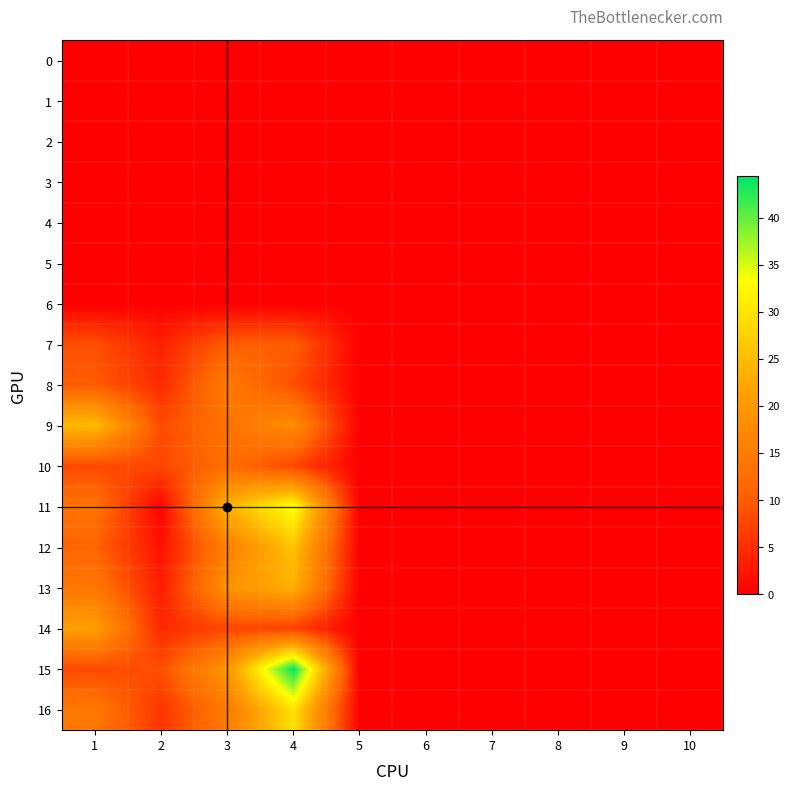

Reading right to left, what are all the values shown in this chart?

0: 10=0.0	9=0.0	8=0.0	7=0.0	6=0.0	5=0.0	4=0.0	3=0.0	2=0.0	1=0.0
1: 10=0.0	9=0.0	8=0.0	7=0.0	6=0.0	5=0.0	4=0.0	3=0.0	2=0.0	1=0.0
2: 10=0.0	9=0.0	8=0.0	7=0.0	6=0.0	5=0.0	4=0.0	3=0.0	2=0.0	1=0.0
3: 10=0.0	9=0.0	8=0.0	7=0.0	6=0.0	5=0.0	4=0.0	3=0.0	2=0.0	1=0.0
4: 10=0.0	9=0.0	8=0.0	7=0.0	6=0.0	5=0.0	4=0.0	3=0.0	2=0.0	1=0.0
5: 10=0.0	9=0.0	8=0.0	7=0.0	6=0.0	5=0.0	4=0.0	3=0.0	2=0.0	1=0.0
6: 10=0.0	9=0.0	8=0.0	7=0.0	6=0.0	5=0.0	4=0.0	3=0.0	2=0.0	1=0.0
7: 10=0.0	9=0.0	8=0.0	7=0.0	6=0.0	5=0.0	4=10.2	3=10.2	2=3.8	1=8.5
8: 10=0.0	9=0.0	8=0.0	7=0.0	6=0.0	5=0.0	4=8.6	3=14.6	2=4.7	1=10.1
9: 10=0.0	9=0.0	8=0.0	7=0.0	6=0.0	5=0.0	4=17.9	3=13.3	2=8.1	1=25.2
10: 10=0.0	9=0.0	8=0.0	7=0.0	6=0.0	5=0.0	4=7.7	3=12.4	2=7.7	1=8.0
11: 10=0.0	9=0.0	8=0.0	7=0.0	6=0.0	5=0.0	4=33.7	3=24.0	2=0.5	1=13.3
12: 10=0.0	9=0.0	8=0.0	7=0.0	6=0.0	5=0.0	4=26.1	3=15.5	2=2.0	1=11.1
13: 10=0.0	9=0.0	8=0.0	7=0.0	6=0.0	5=0.0	4=23.6	3=18.6	2=3.2	1=14.1
14: 10=0.0	9=0.0	8=0.0	7=0.0	6=0.0	5=0.0	4=7.0	3=7.7	2=4.5	1=20.9
15: 10=0.0	9=0.0	8=0.0	7=0.0	6=0.0	5=0.0	4=44.4	3=19.5	2=8.7	1=8.0
16: 10=0.0	9=0.0	8=0.0	7=0.0	6=0.0	5=0.0	4=29.7	3=14.7	2=5.7	1=14.2